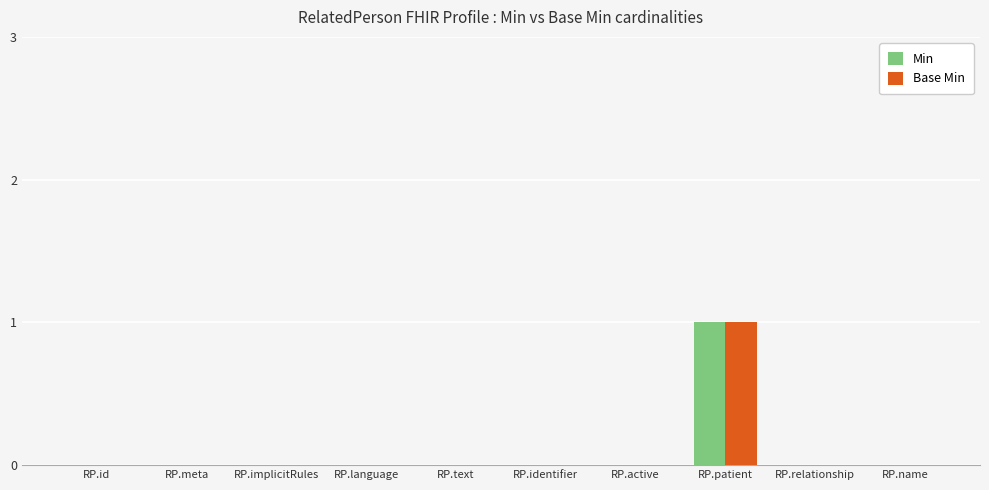

At which label does Min reach its peak?

RP.patient